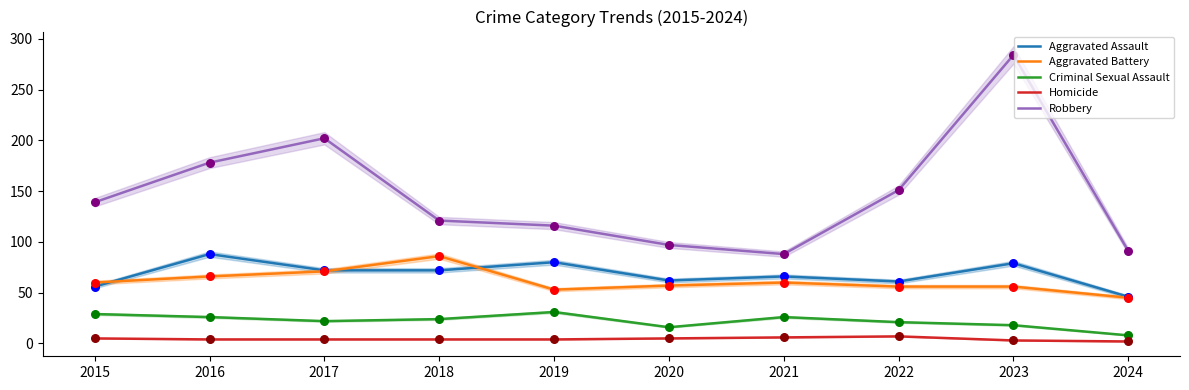

What is the total value across all series at 2023?

440